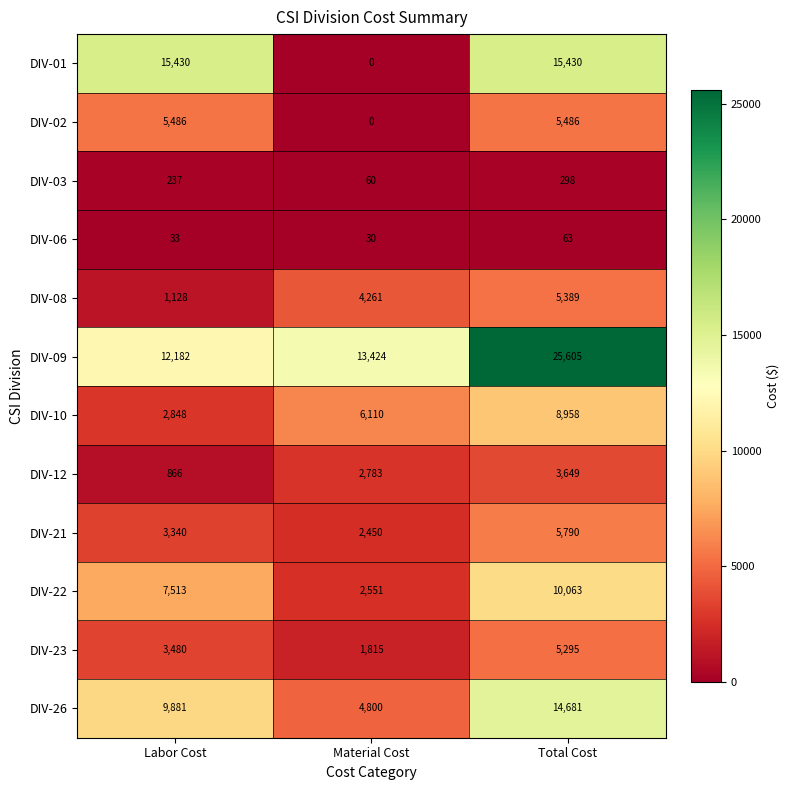

What is the sum of the DIV-22 values at Material Cost and Total Cost?

12614